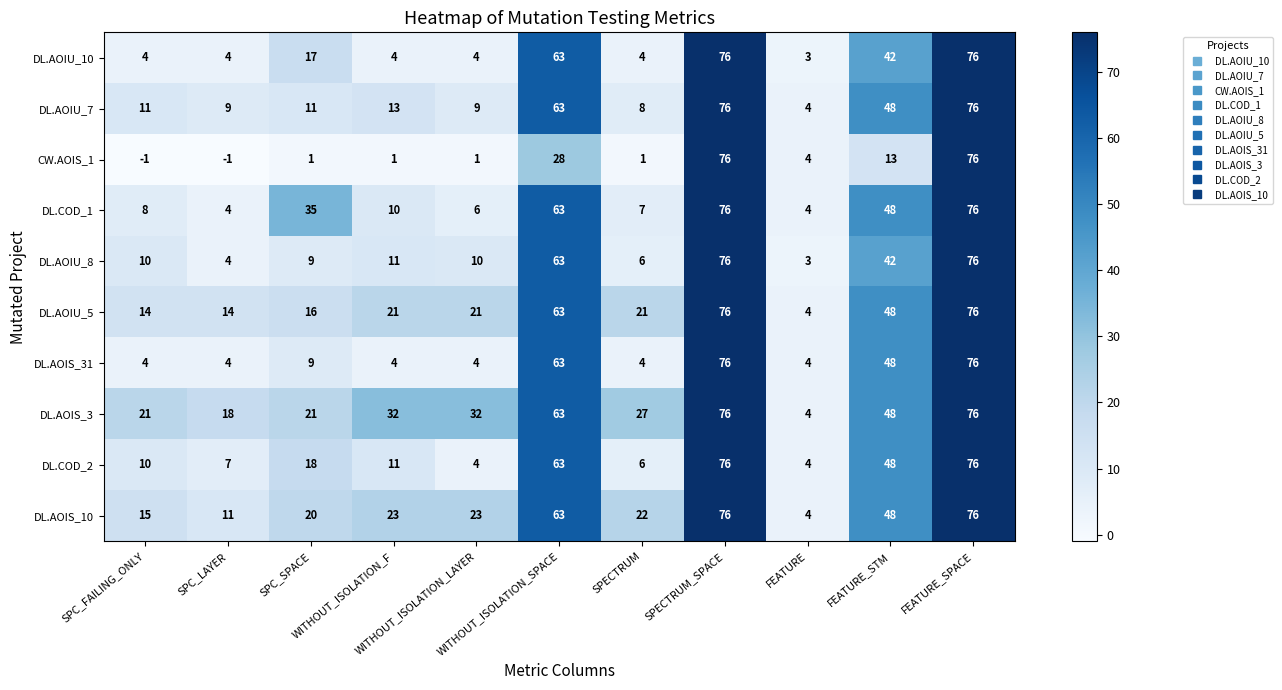

What is the difference between the maximum and minimum values in the DL.COD_1 series?

72